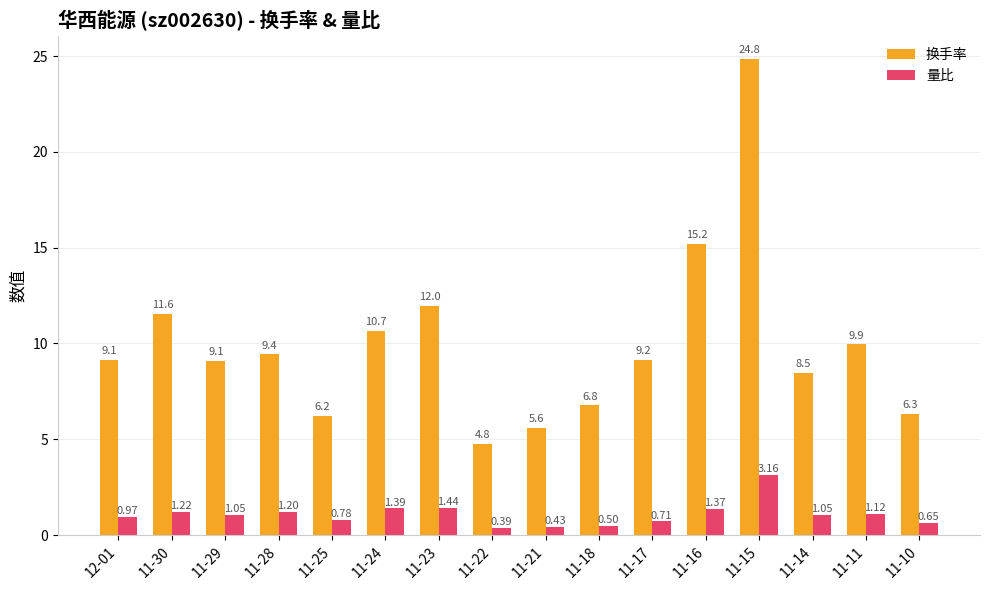

What is the label of the 11th bar from the left?

11-17